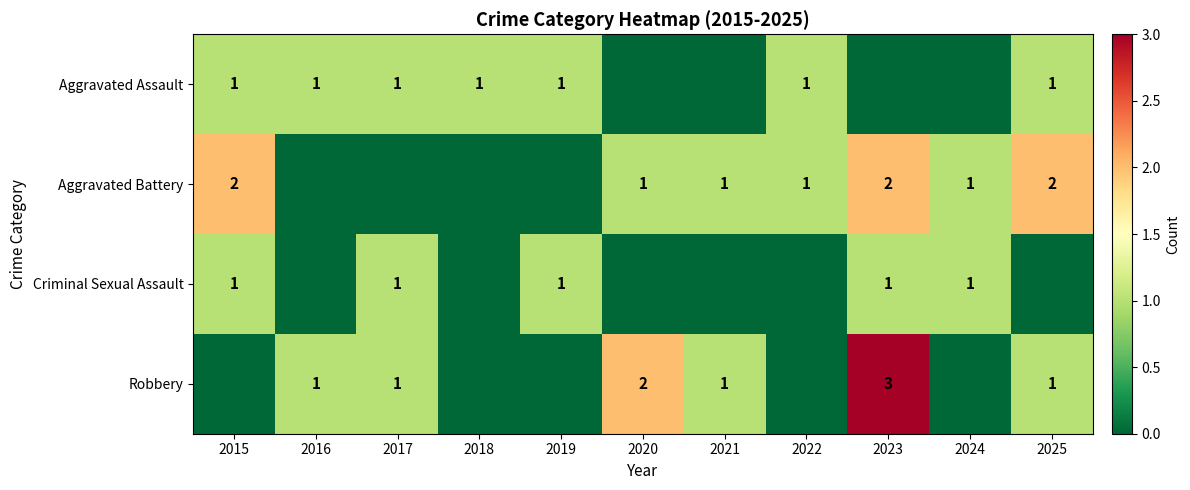

True or false: Aggravated Assault has a value of 1 at 2022.

True